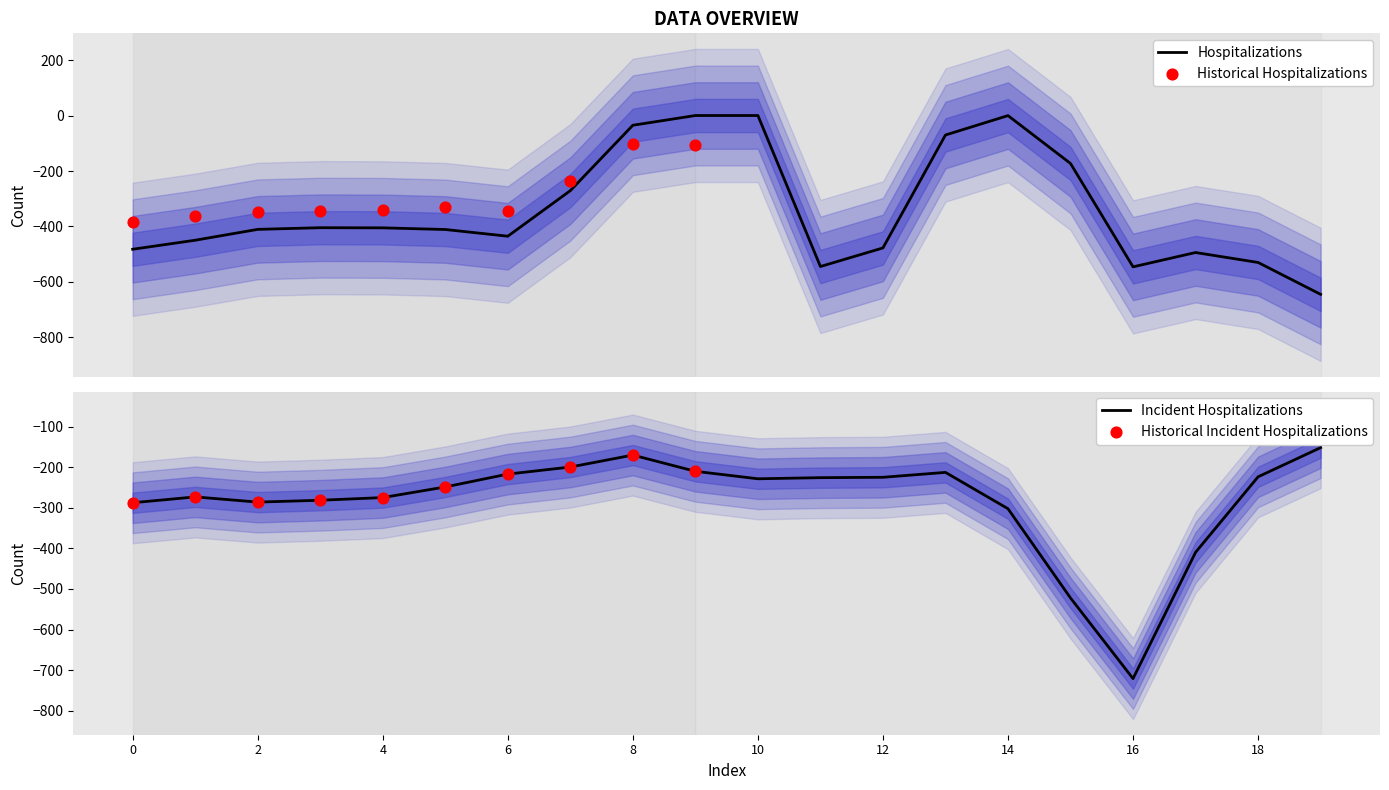

What is the highest value of the Incident Hospitalizations series?

-151.1